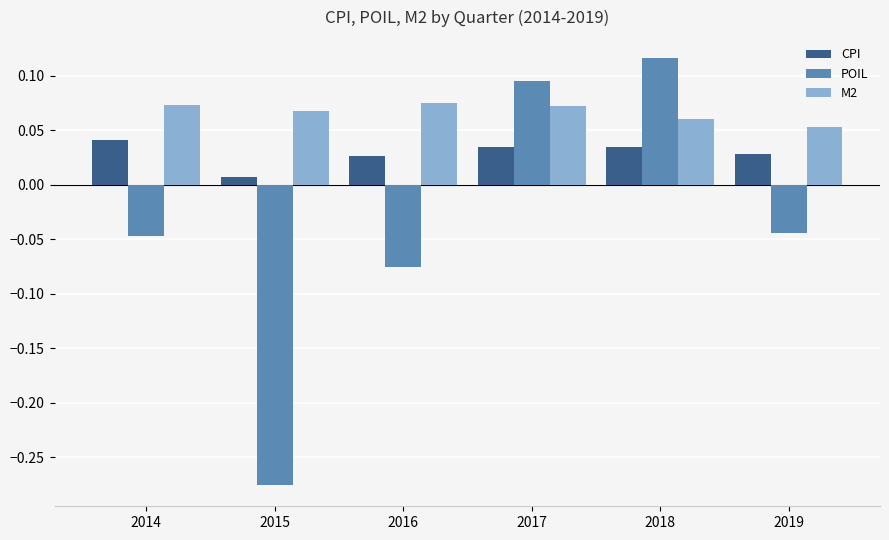

Which series changed the most between 2014 and 2016?

POIL